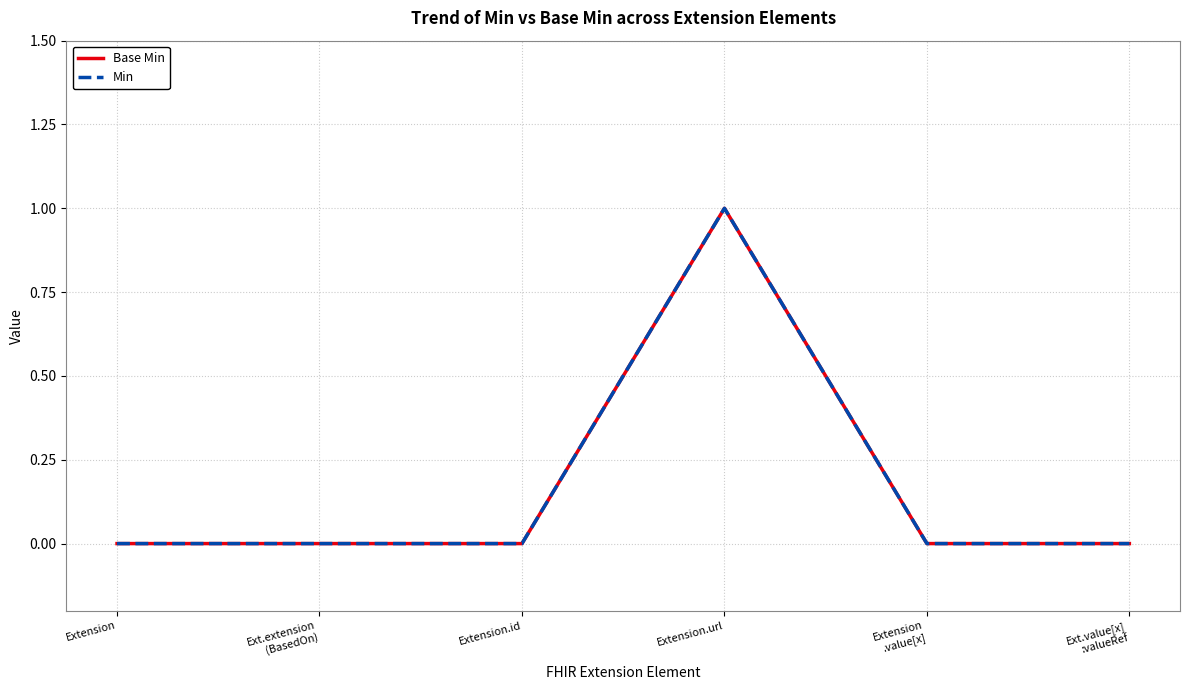

At how many categories does at least one series exceed 0?

1